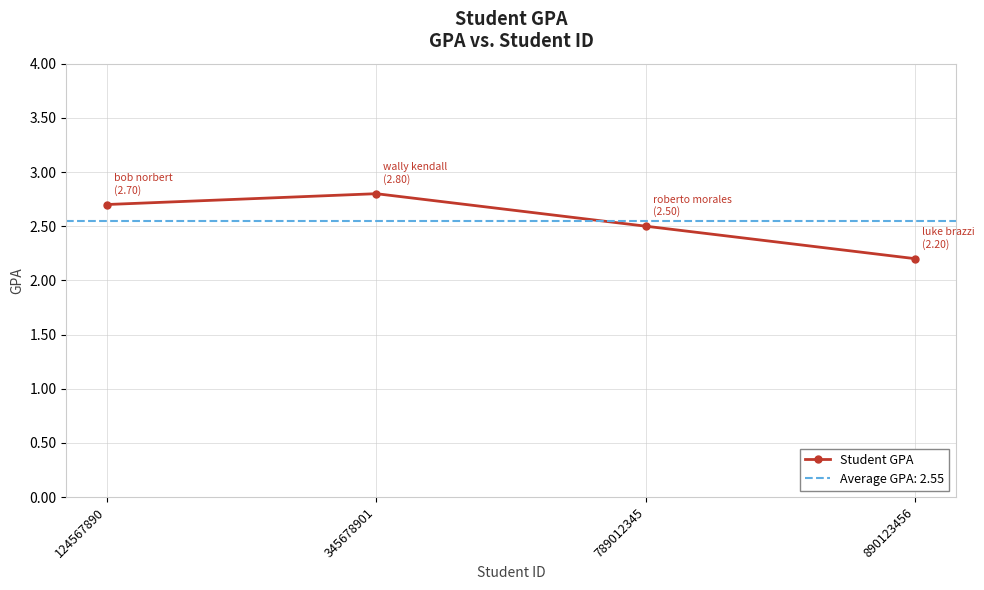

Read the value at 890123456.

2.2